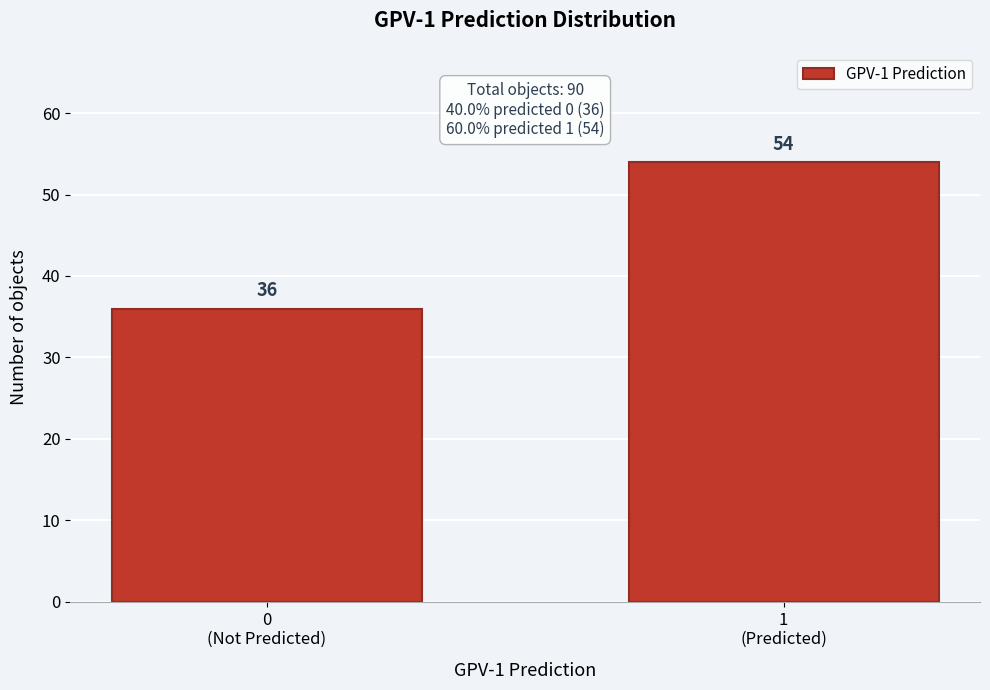

Reading left to right, transcribe all the data shown in this chart.

36	54